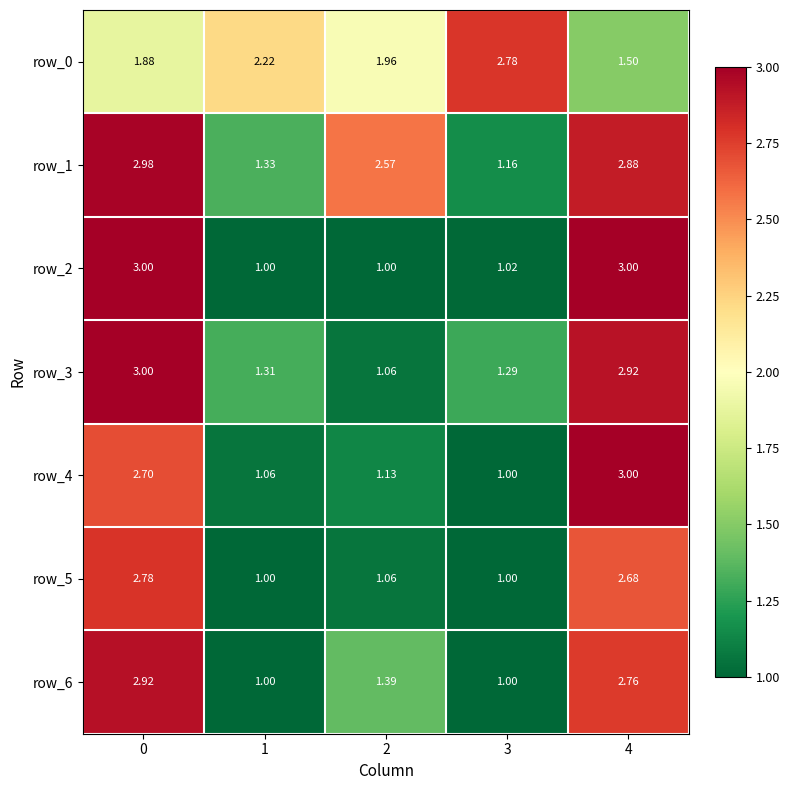

Count the number of categories in the chart.

5